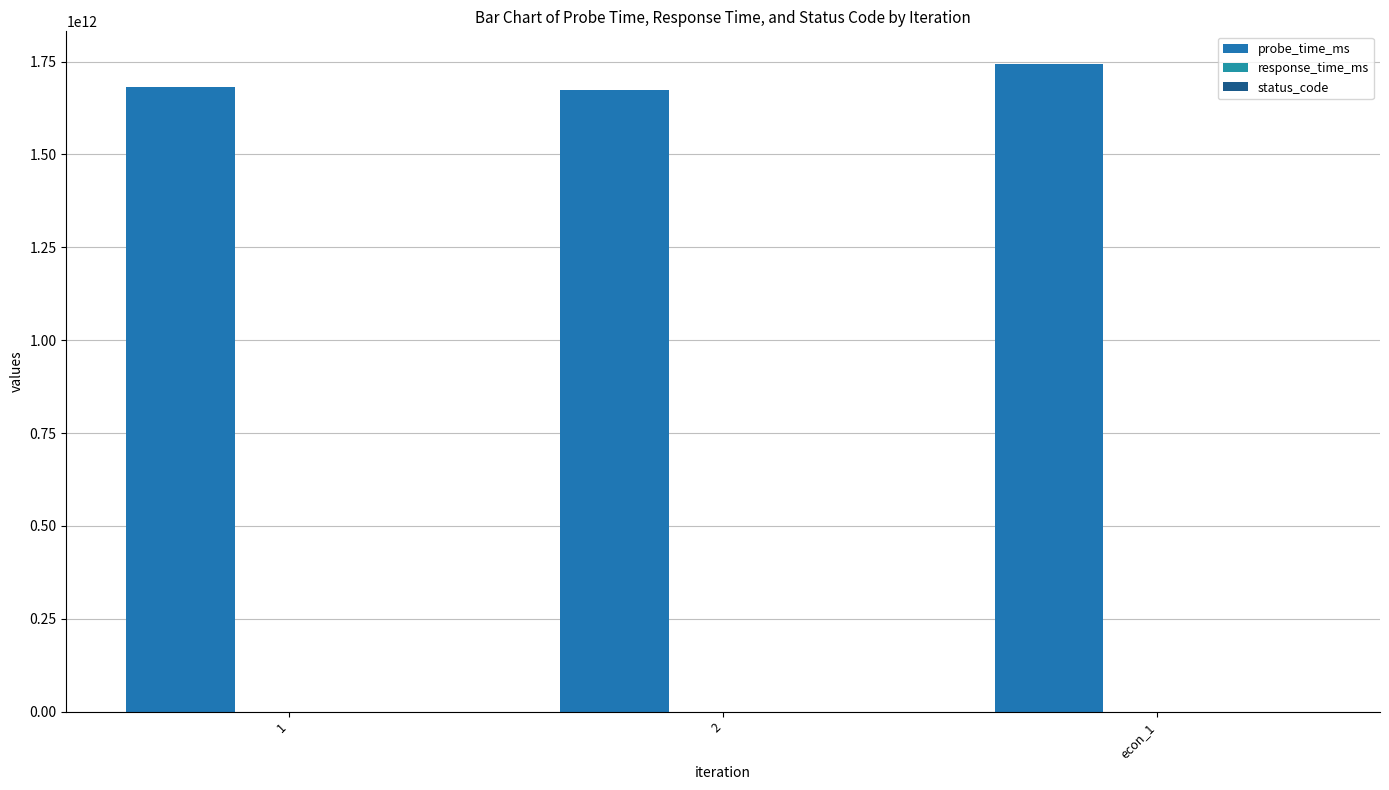

How many groups of bars are there?

3